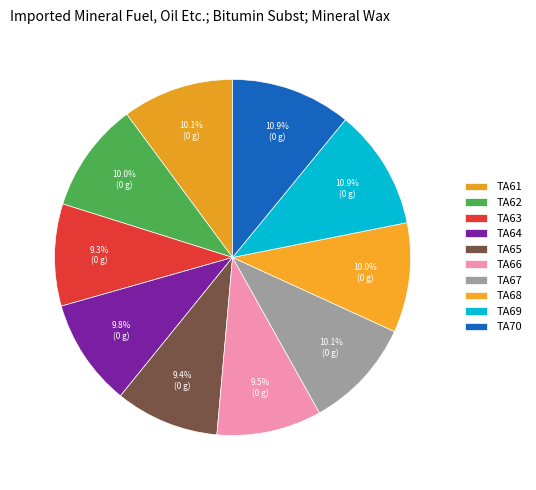

How many slices are in this pie chart?

10